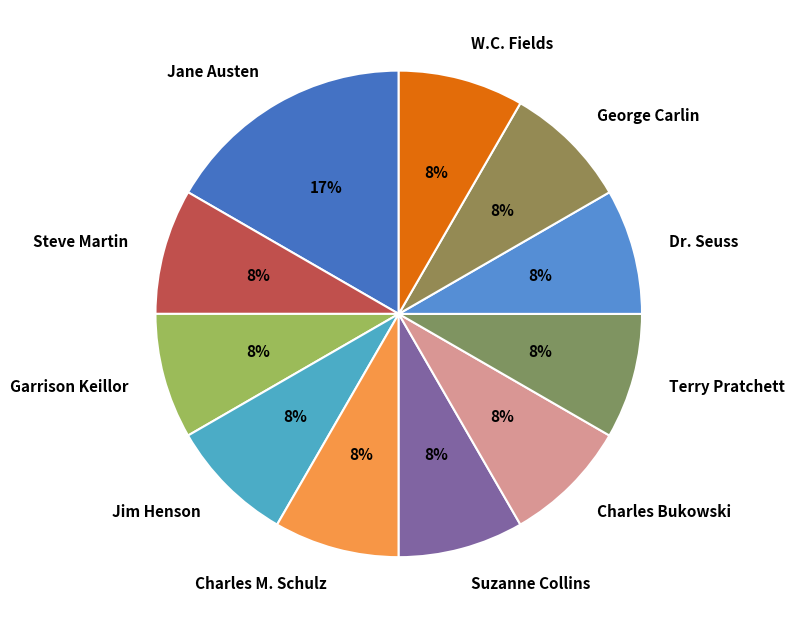

Is it true that Charles M. Schulz is 8% of the pie?

True